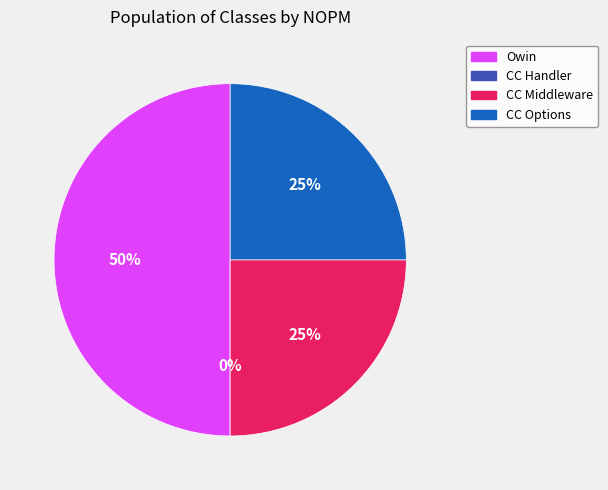

Does ClientCertificateAuthenticationHandler account for over 50% of the chart?

No